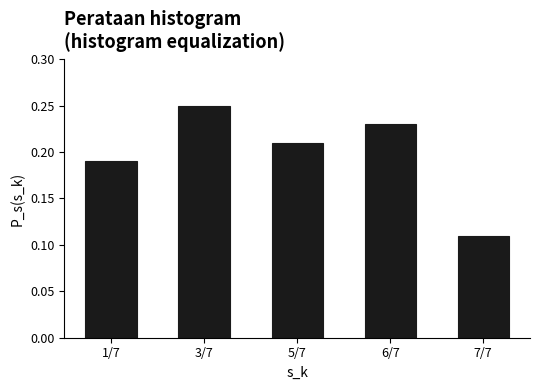

Between 7/7 and 6/7, which is larger?

6/7